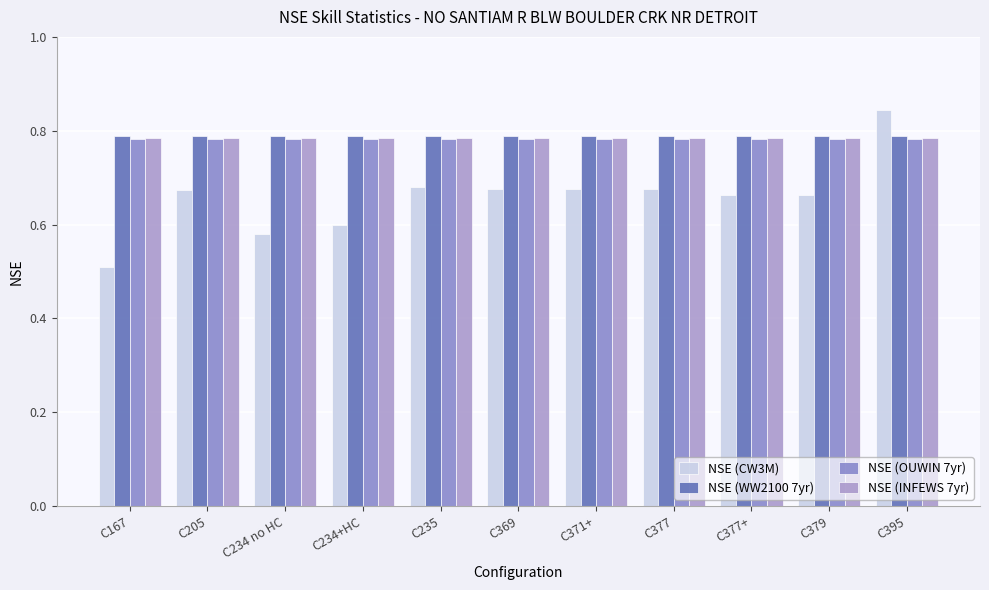

Rank the series by their maximum value, from lowest to highest.

NSE (OUWIN 7yr), NSE (INFEWS 7yr), NSE (WW2100 7yr), NSE (CW3M)